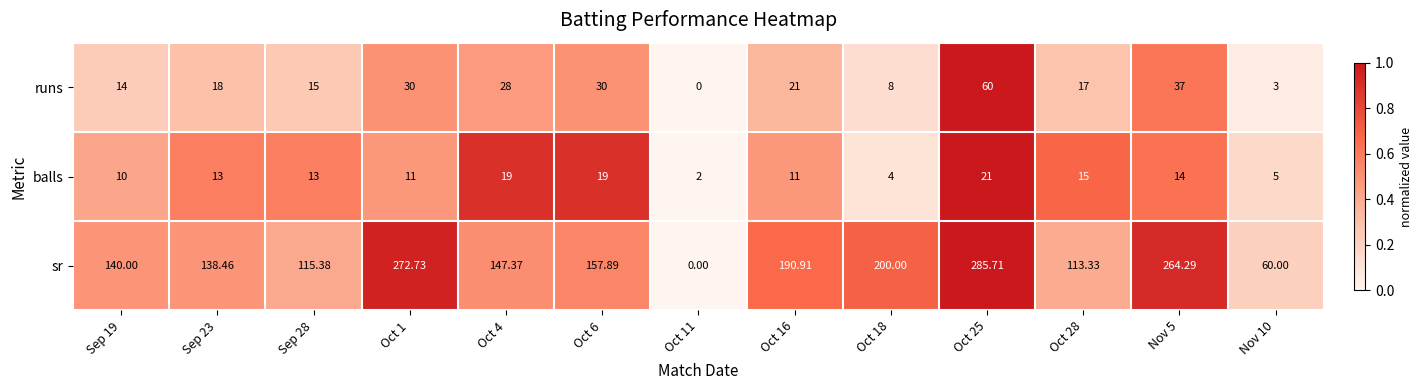

Is the value of sr at Oct 4 greater than the value of balls at Oct 6?

Yes